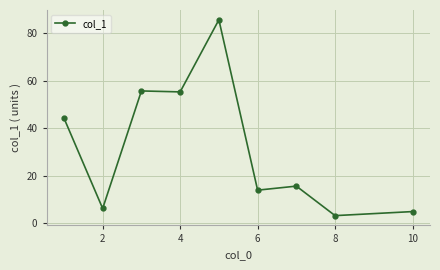

Reading left to right, list all the values displayed in this chart.

44.3	6.3	55.7	55.3	85.6	14.0	15.7	3.3	5.0